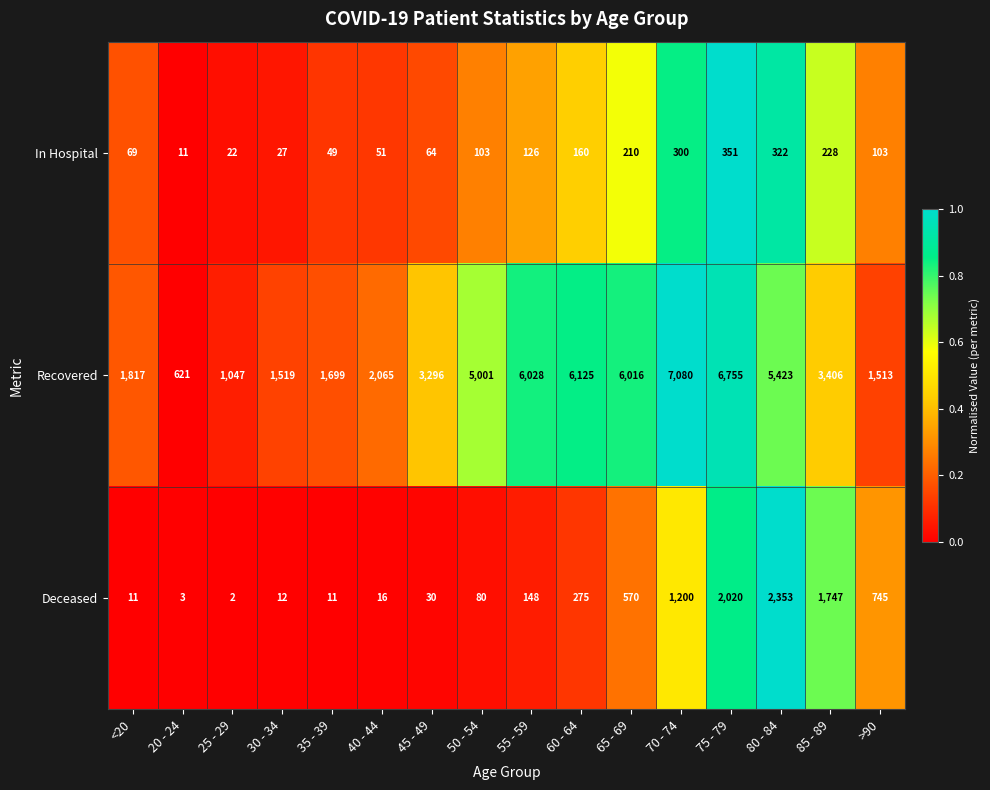

Is it true that In Hospital equals 114 at 45 - 49?

False